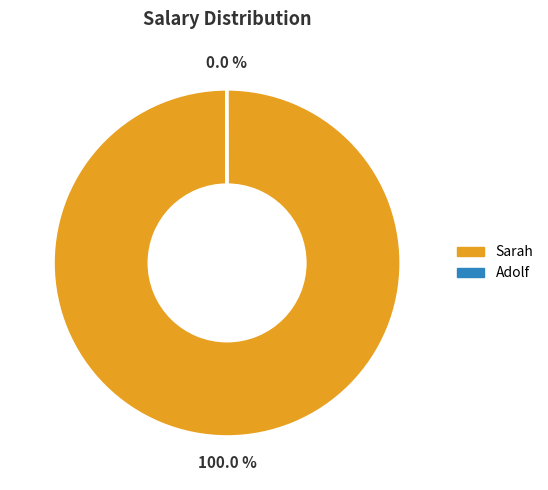

Does Sarah represent more than half of the total?

Yes